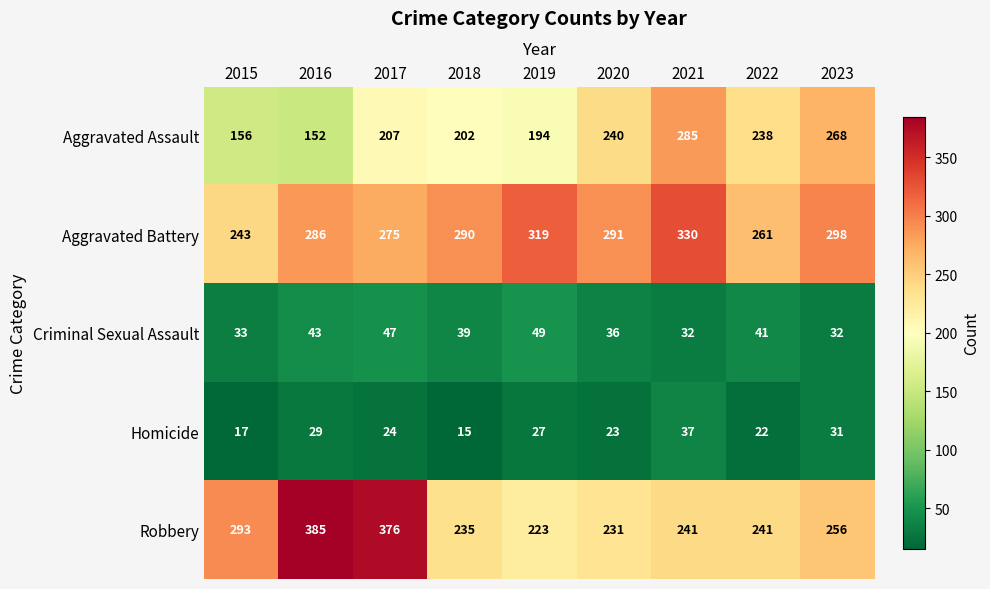

How many distinct data groups are displayed?

5